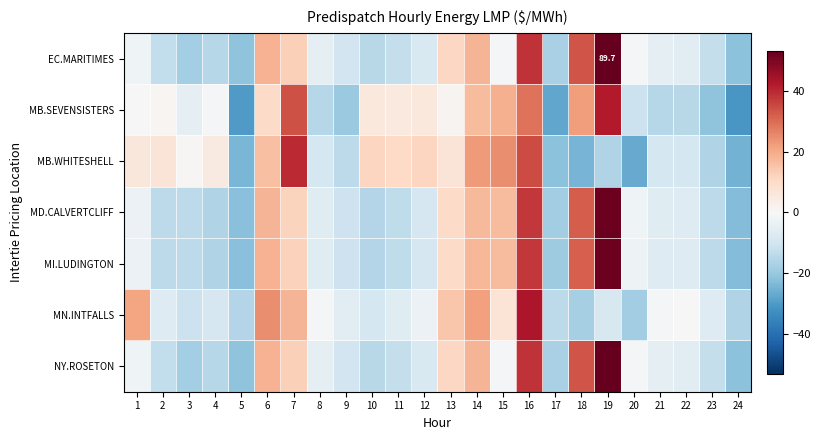

List the labels in order of MB.WHITESHELL value, smallest first.

20, 24, 18, 5, 17, 23, 19, 9, 21, 8, 22, 3, 4, 1, 2, 13, 11, 10, 12, 6, 14, 15, 16, 7